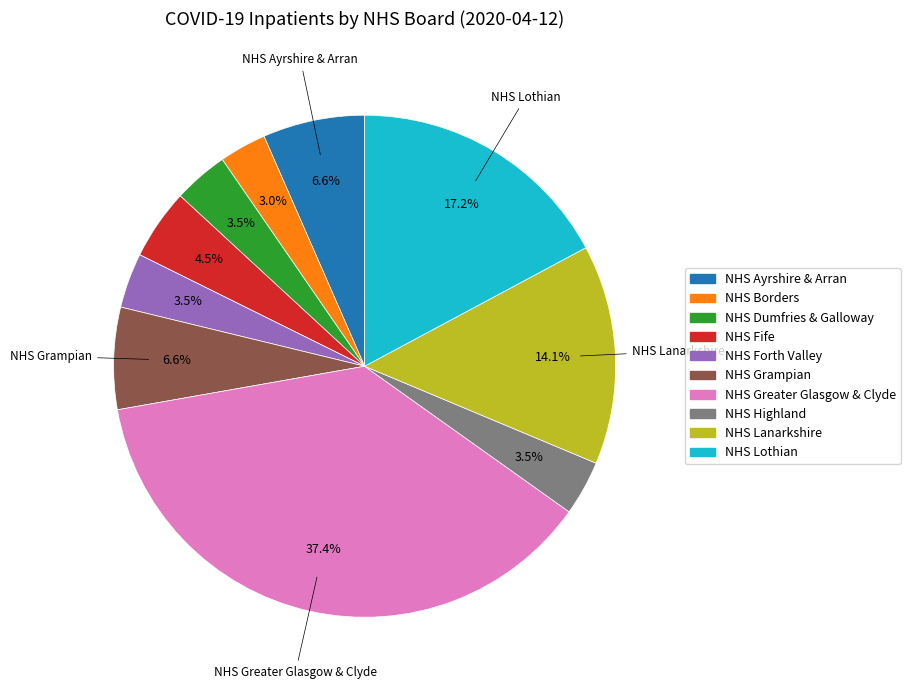

To the nearest percent, what is the combined percentage of NHS Dumfries & Galloway and NHS Borders?

7%